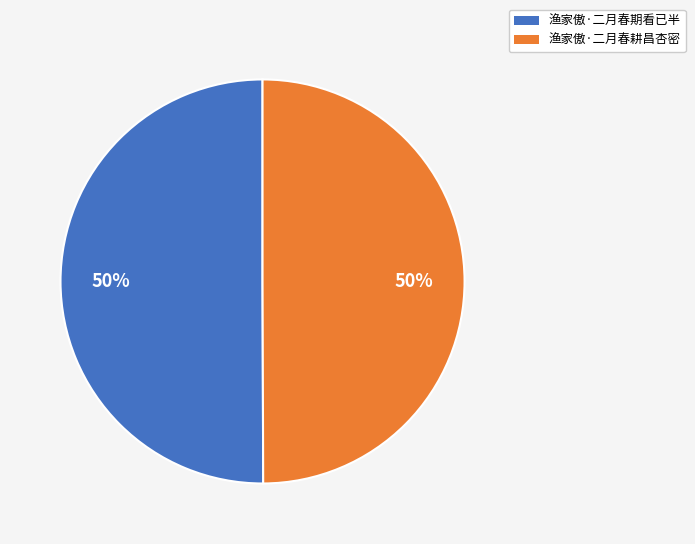

To the nearest percent, what percentage of the pie is 渔家傲·二月春耕昌杏密?

50%